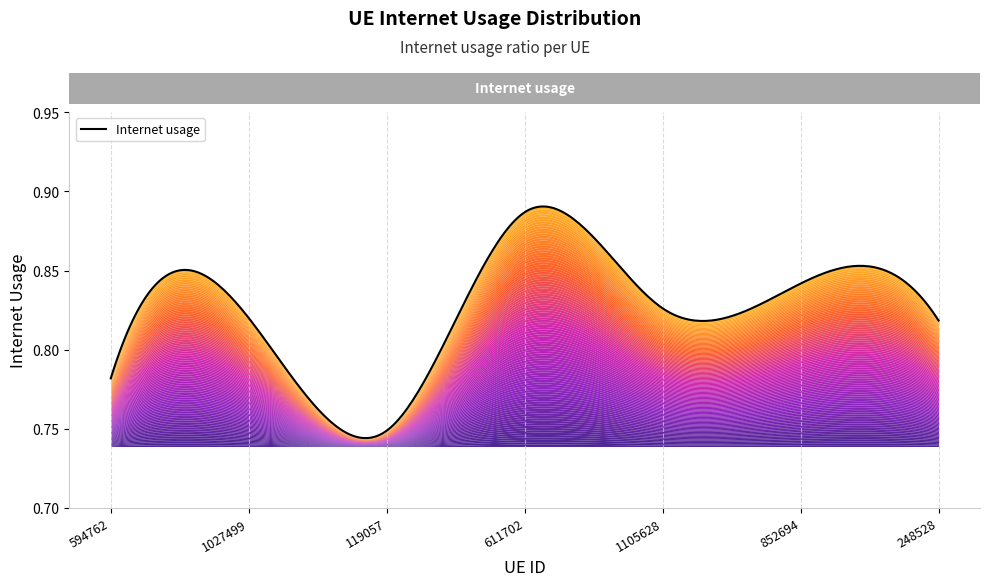

Between 1105628 and 1027499, which is larger?

1105628